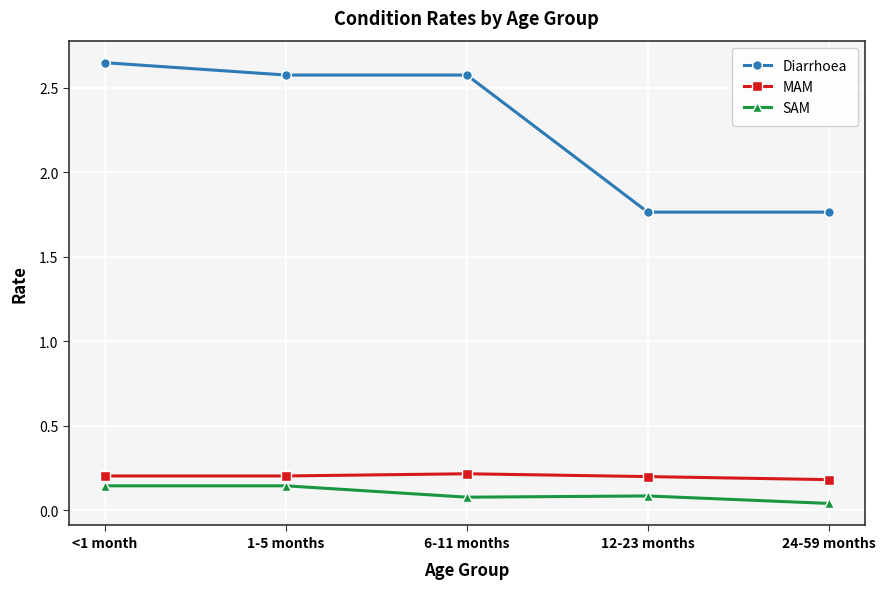

True or false: SAM and MAM intersect in this chart.

False